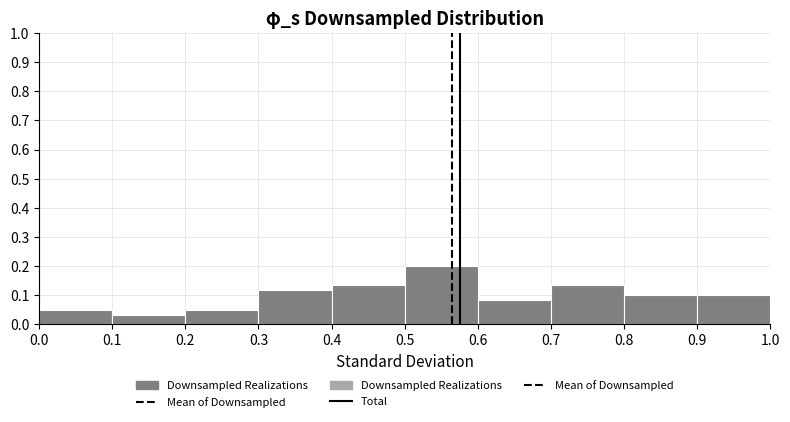

What is the height of the bar covering 0.3 to 0.4 on the x-axis? The values are not printed on the chart, so give them approximately, as read against the axis.

0.12